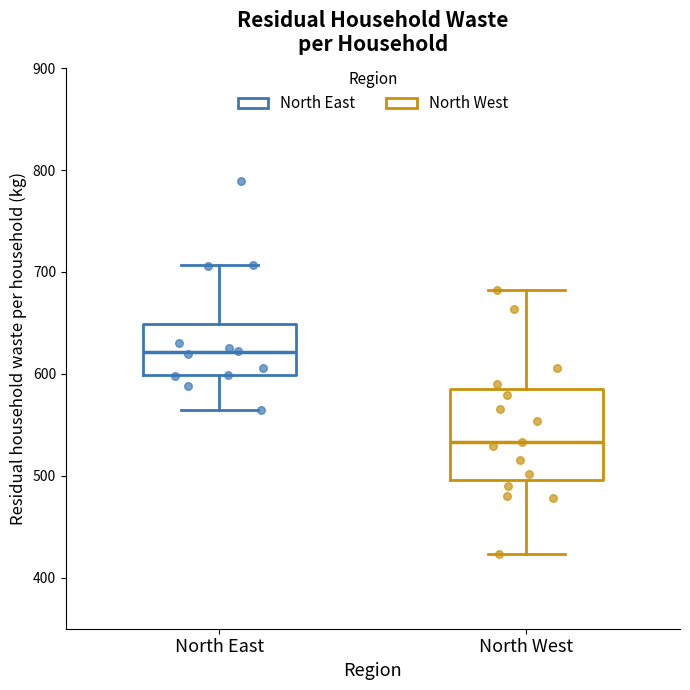

Reading left to right, read every box against the y-axis: the position of its median line, the range the box covers, and the ends of its whiskers. The values are not printed on the chart, so give them approximately, as read against the axis.

North East: median 620, box 600 to 650, whiskers 560 to 710
North West: median 530, box 500 to 580, whiskers 420 to 680